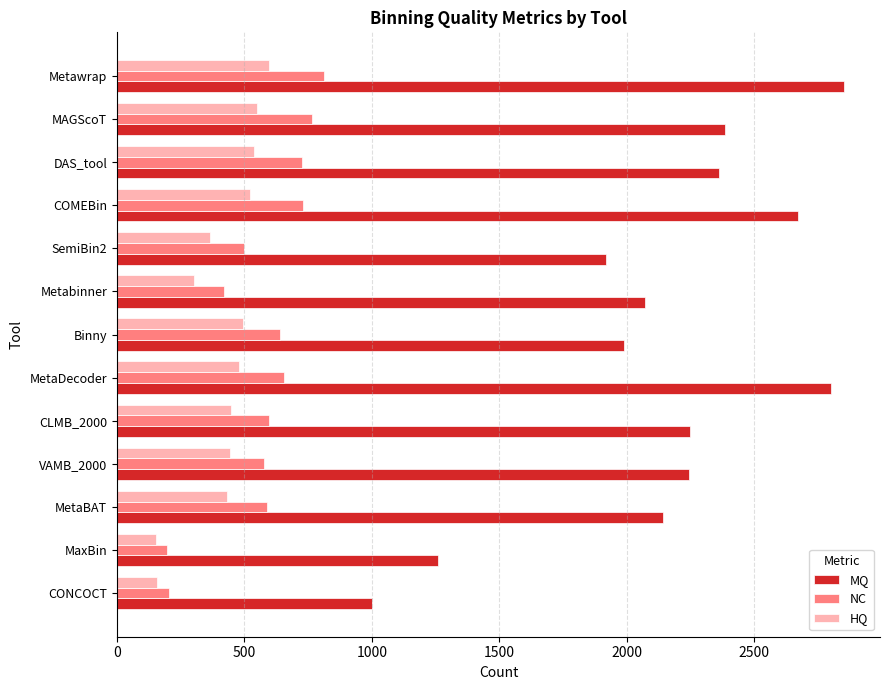

Rank the series at DAS_tool from highest to lowest value.

MQ, NC, HQ